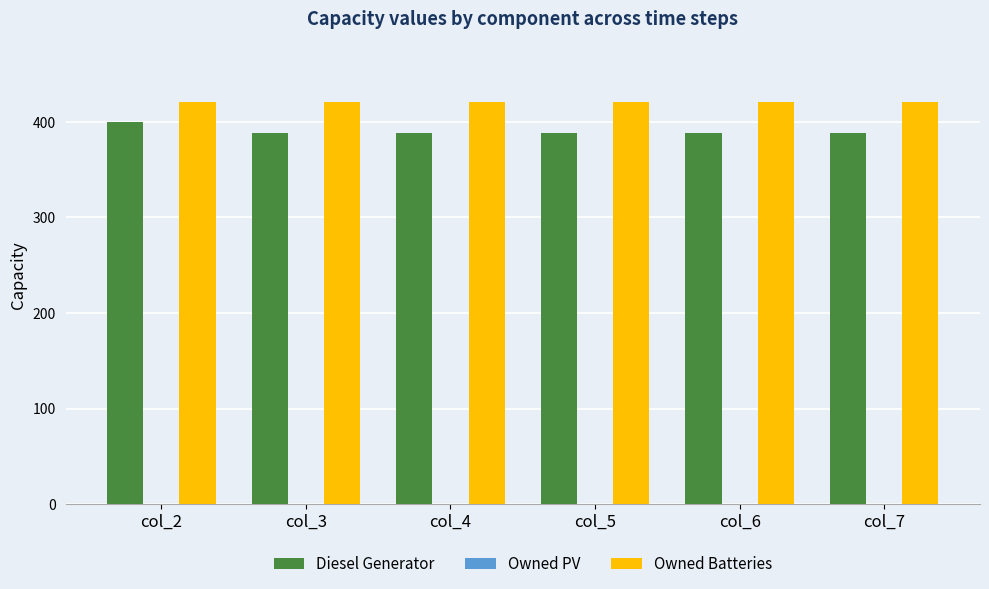

The Diesel Generator series shows 139 at col_7. True or false?

False